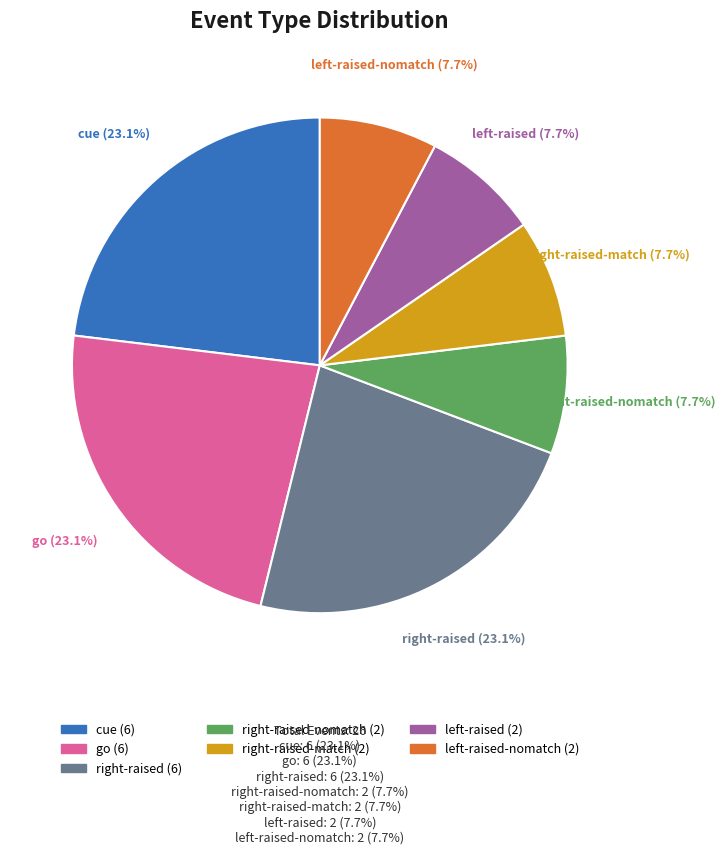

Does any single category account for the majority?

No